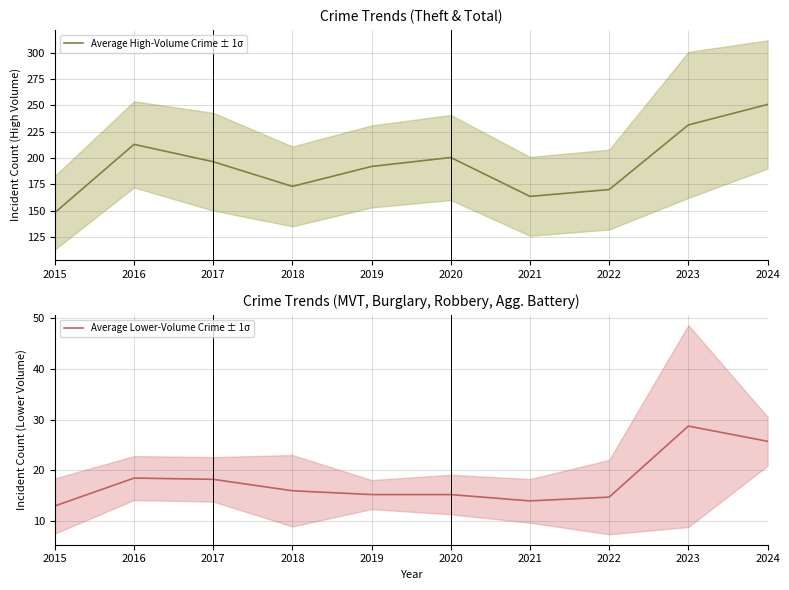

The value of Average Lower-Volume Crime ± 1σ at 2021 is 14.0. True or false?

True